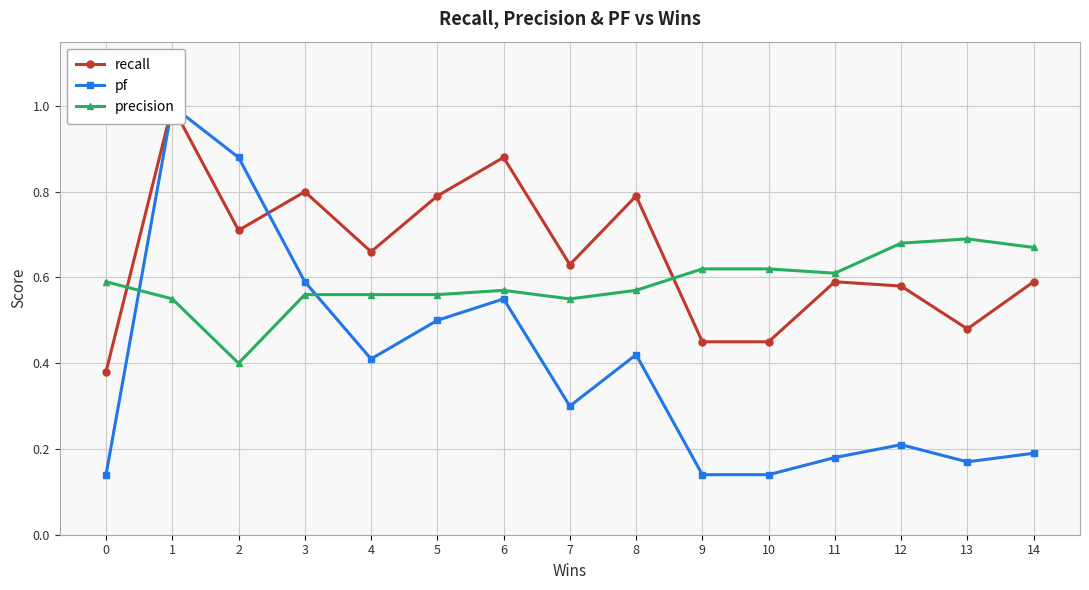

What is the sum of all pf values?

5.8